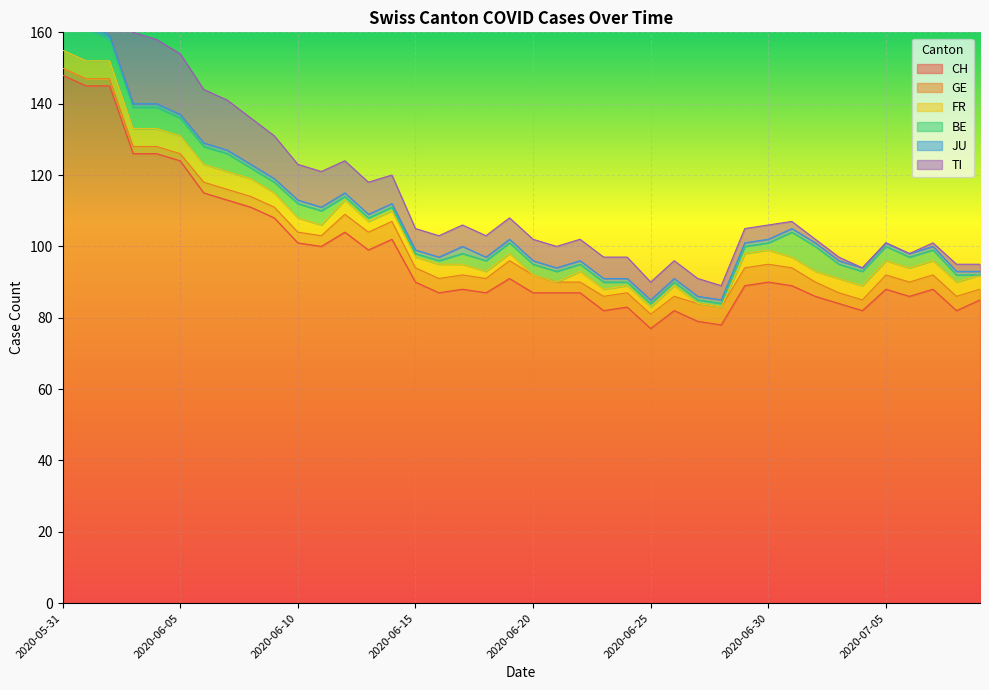

Which series has the largest range (max minus min)?

CH